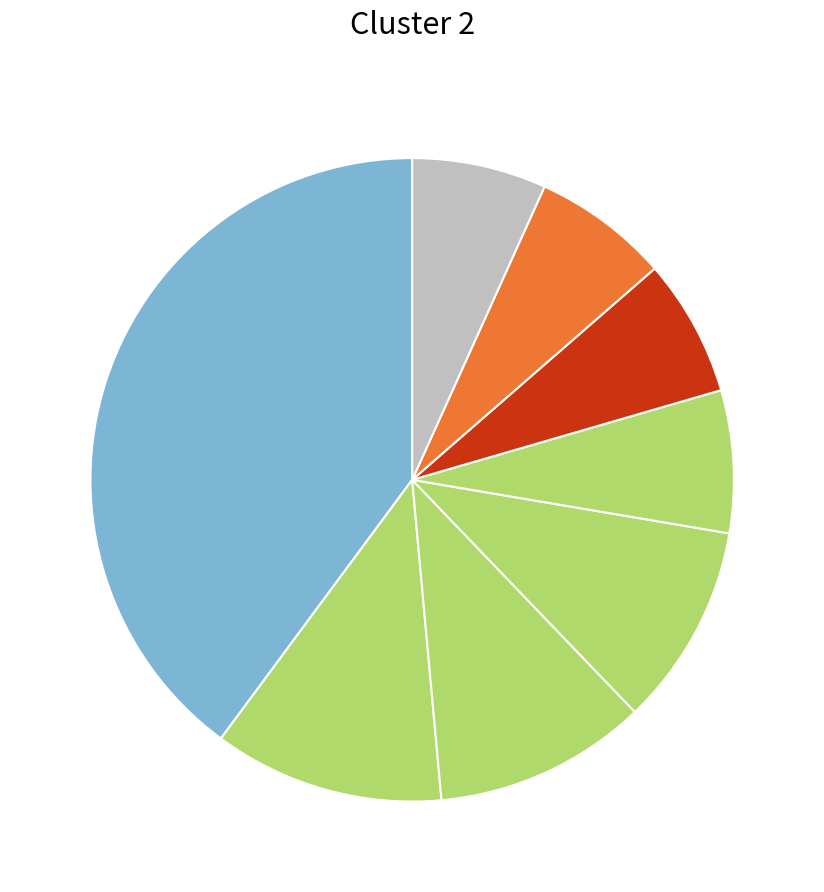

Rank the categories by value from lowest to highest.

readmitted, insulin, change, admission_type_id, diag_1, race, age, gender